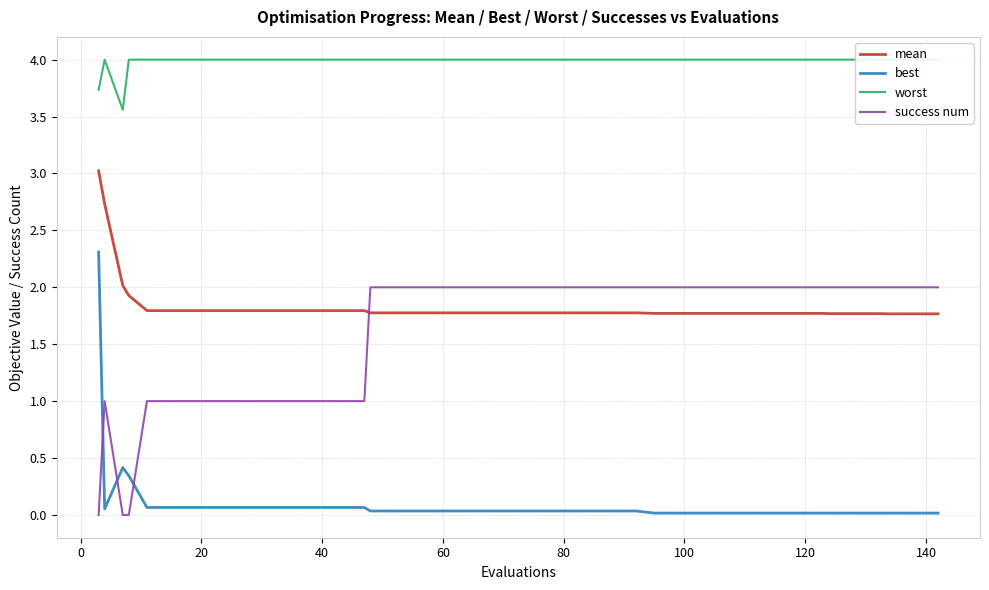

What is the average value of the success num series?

1.6